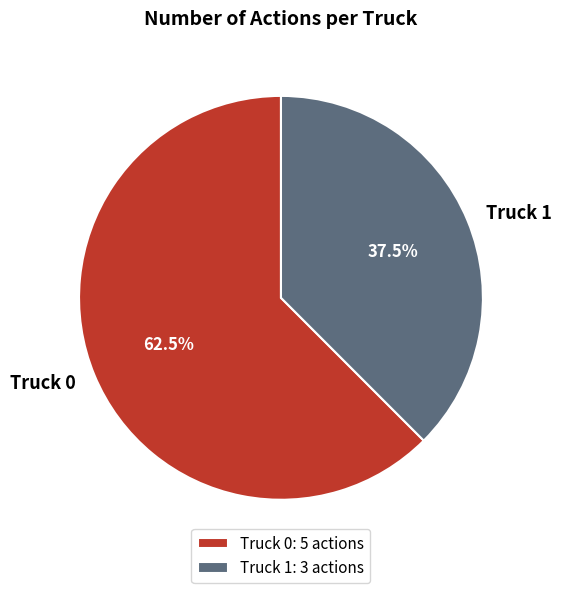

What is the largest slice in the pie chart?

Truck 0